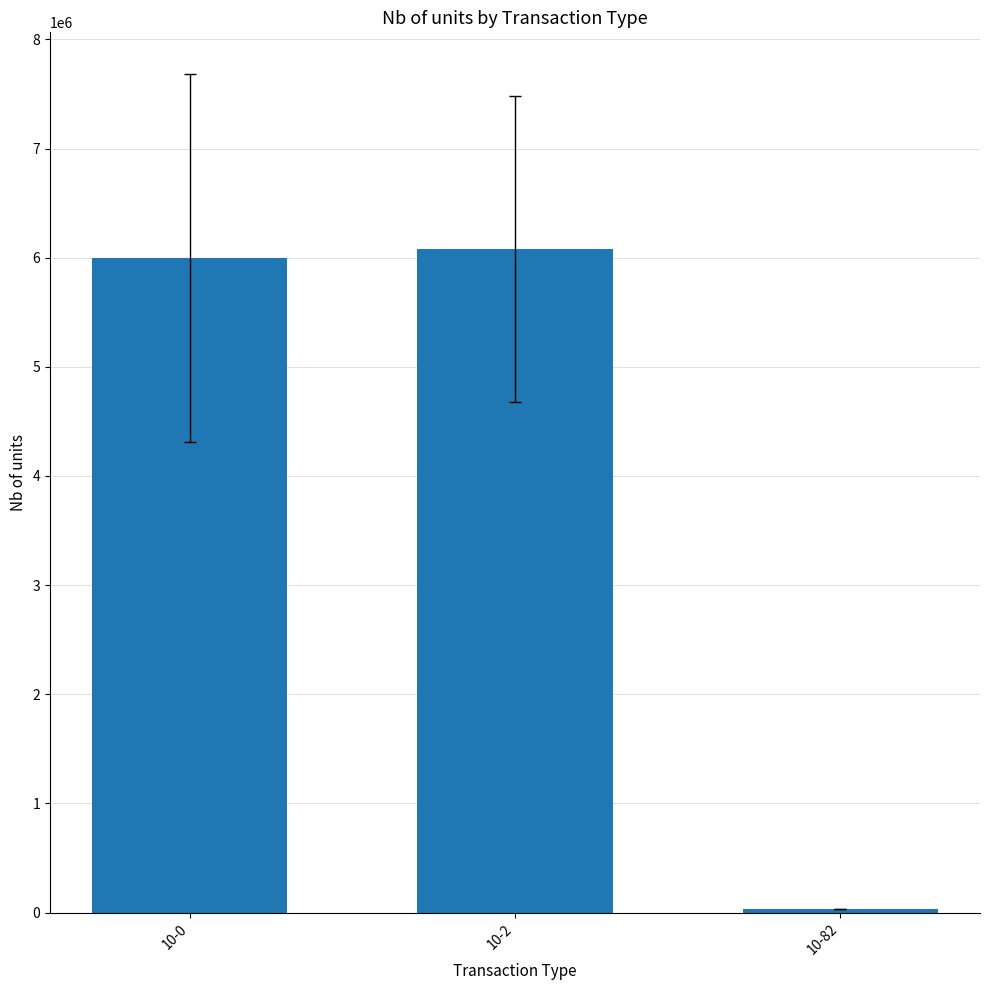

Where is the data nearest to the value 3055179?

10-0